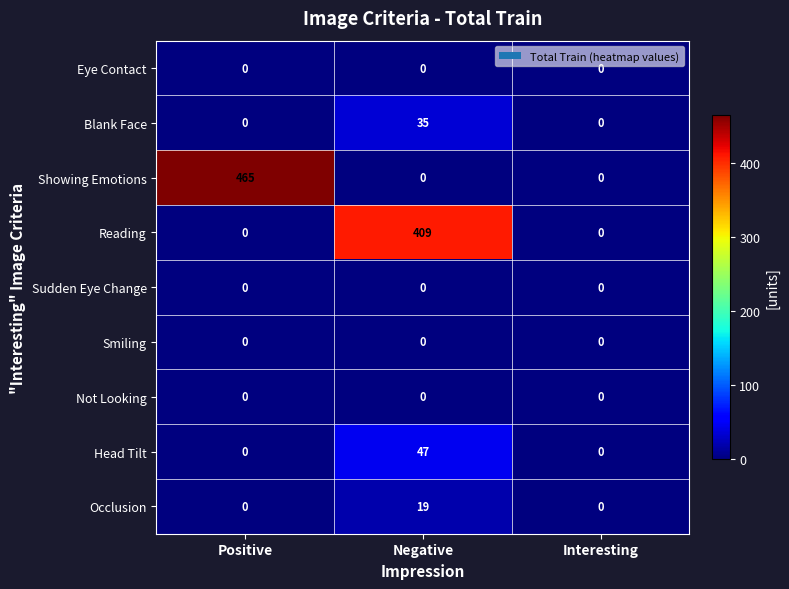

How many categories are shown in the chart?

3